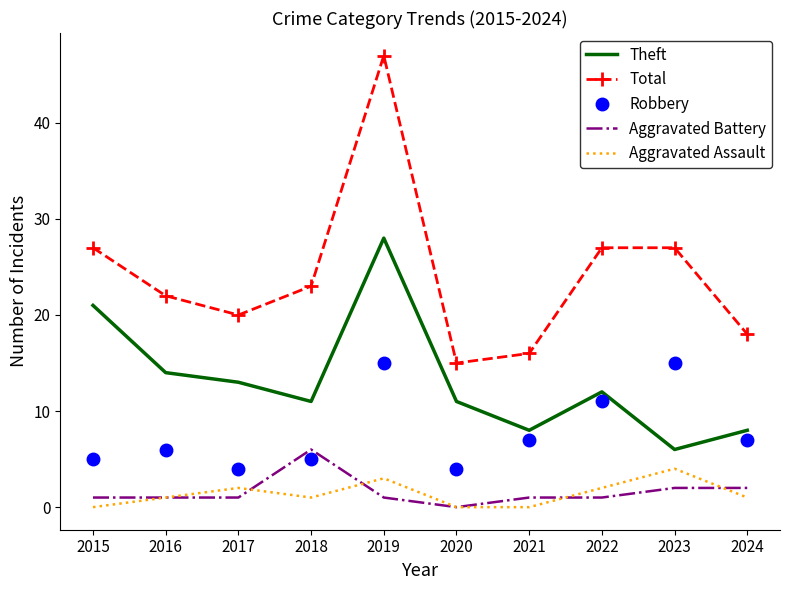

What is the greatest value displayed?

47